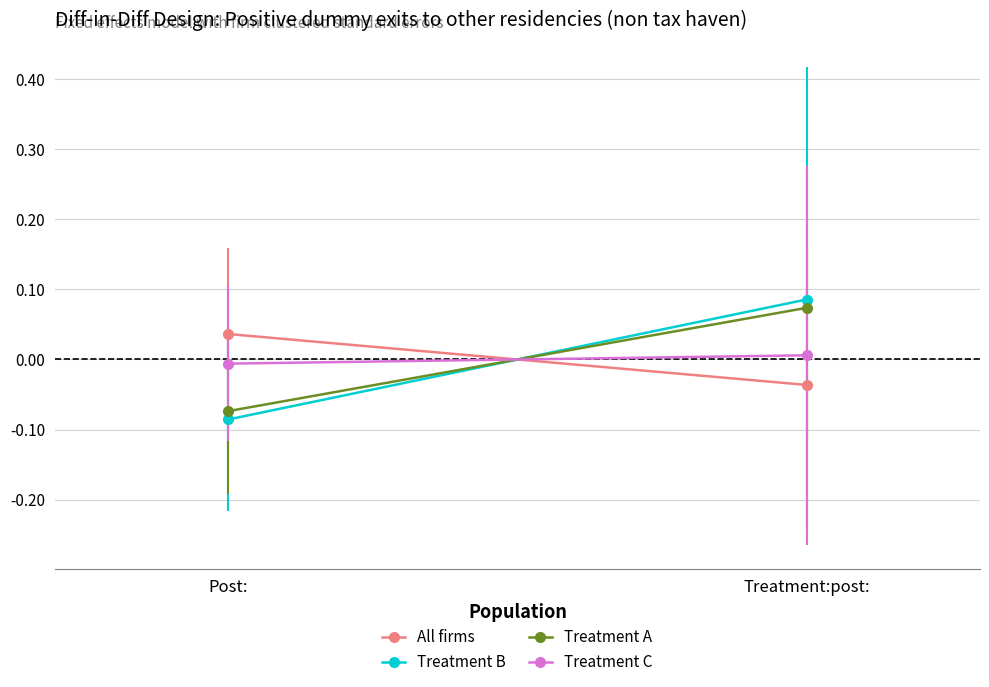

What is the label of the 1st point from the right?

Treatment:post: